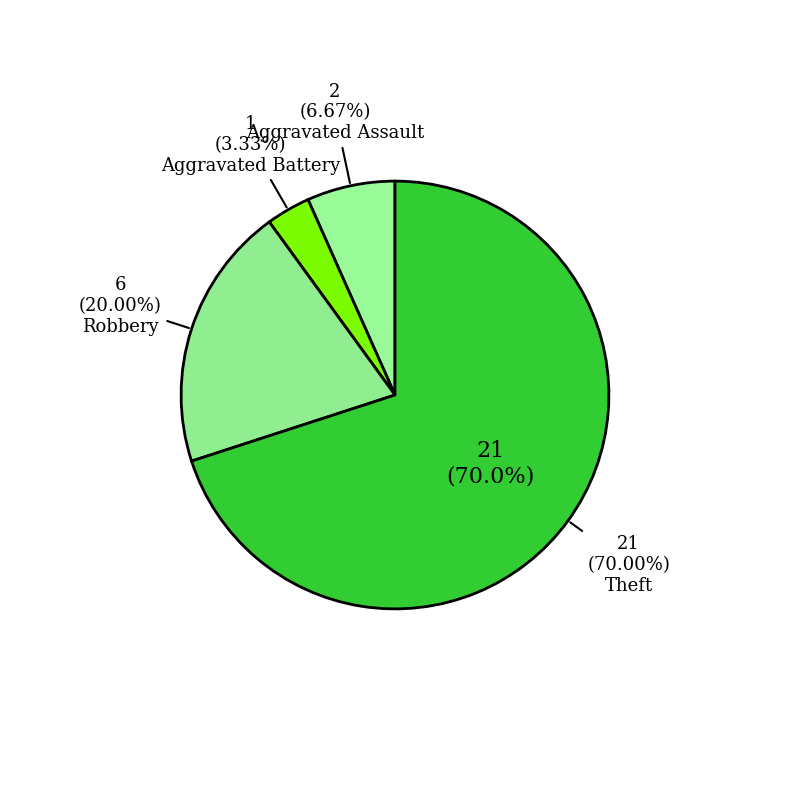

Which slice is the largest?

Theft